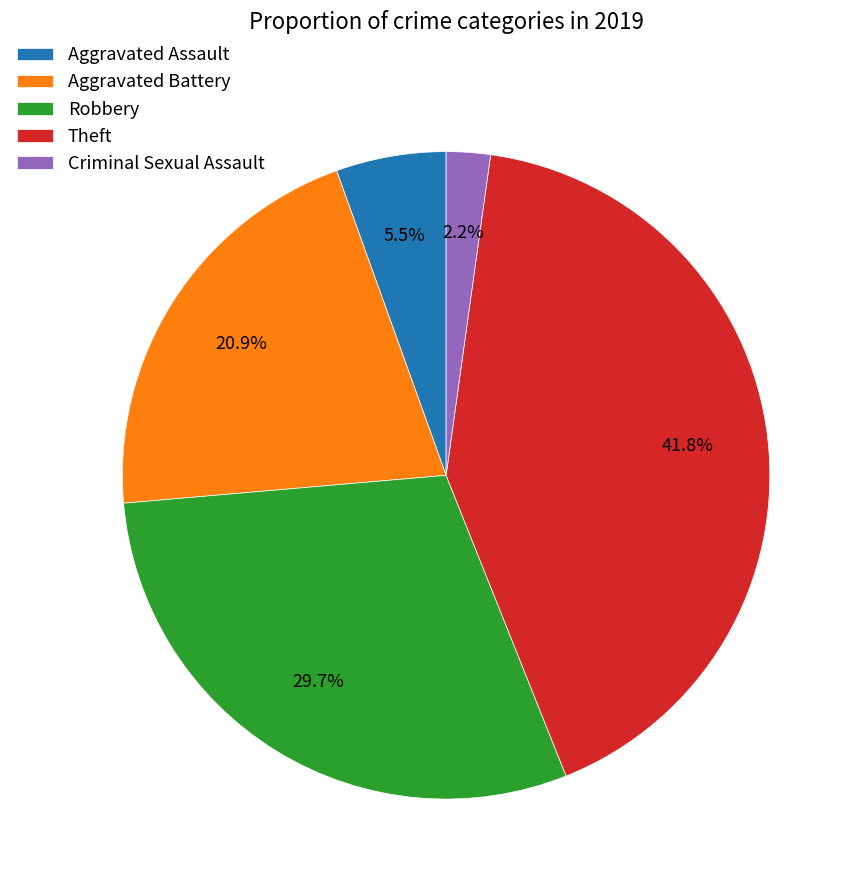

Do Criminal Sexual Assault and Robbery together represent more than half of the pie?

No